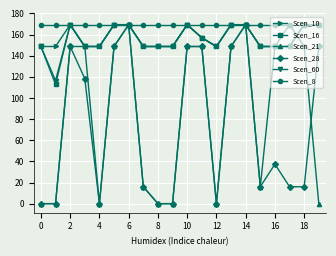

At how many categories does at least one series exceed 71?

20